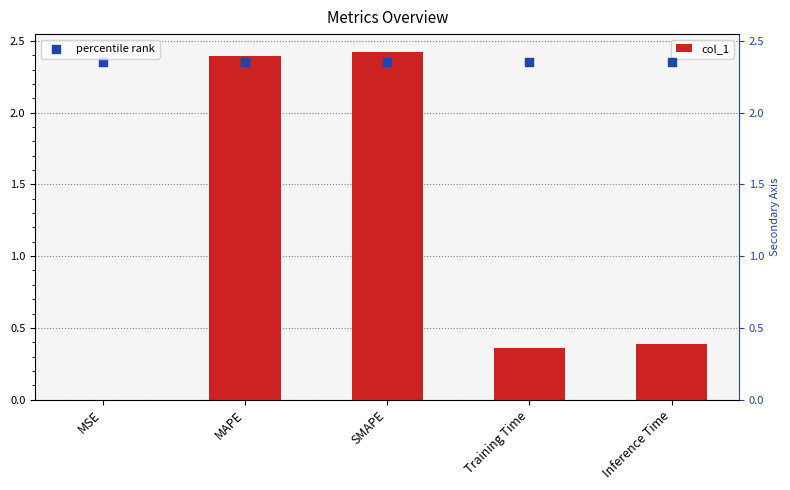

Which series has the largest total across all categories?

percentile rank